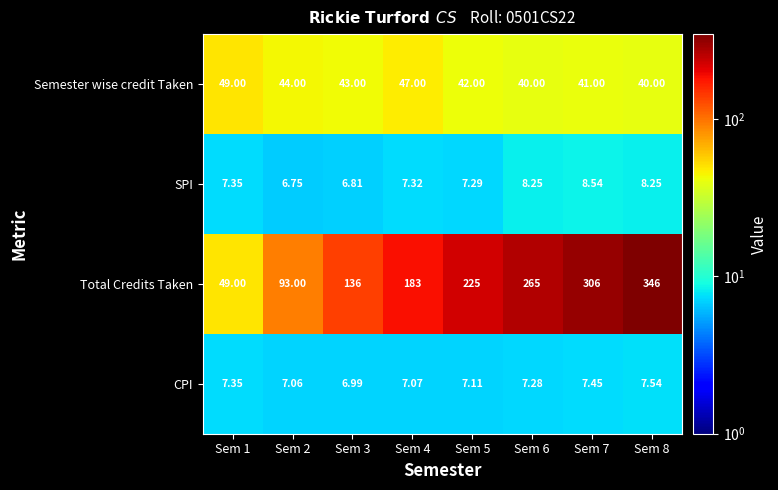

Rank the series at Sem 5 from lowest to highest value.

CPI, SPI, Semester wise credit Taken, Total Credits Taken